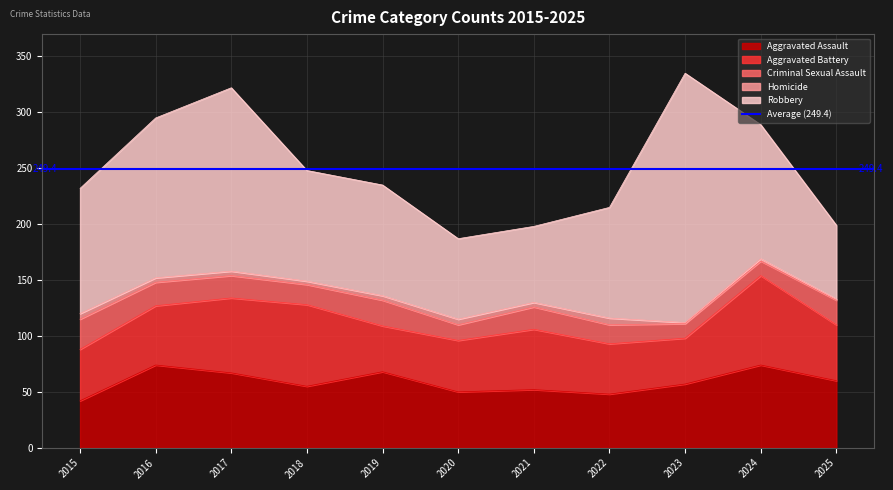

At which category is the sum across all series the highest?

2023